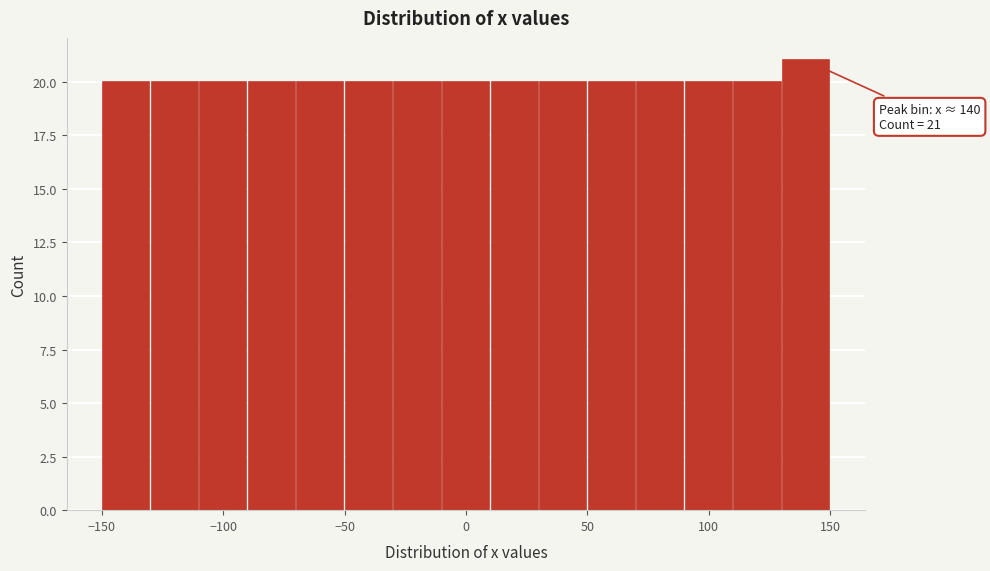

Over which range of the x-axis is the bar tallest?

130 to 150